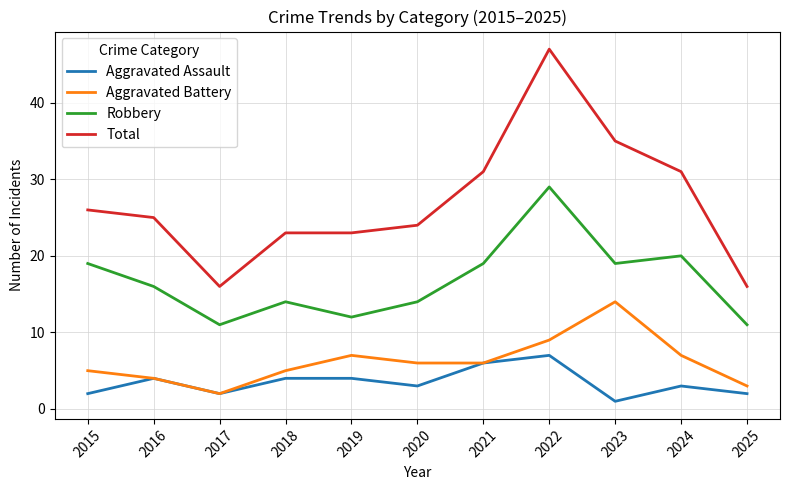

Which series has the largest total across all categories?

Total